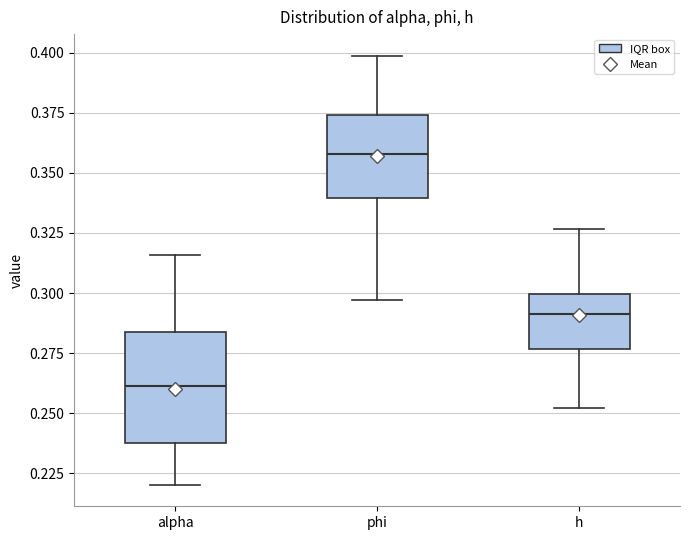

Where is the upper edge of the box for phi on the y-axis? The values are not printed on the chart, so give them approximately, as read against the axis.

0.375